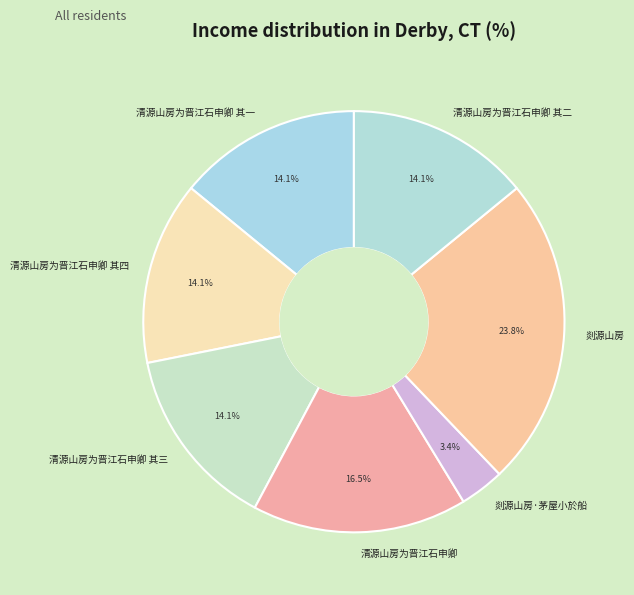

Count the number of slices in the pie.

7